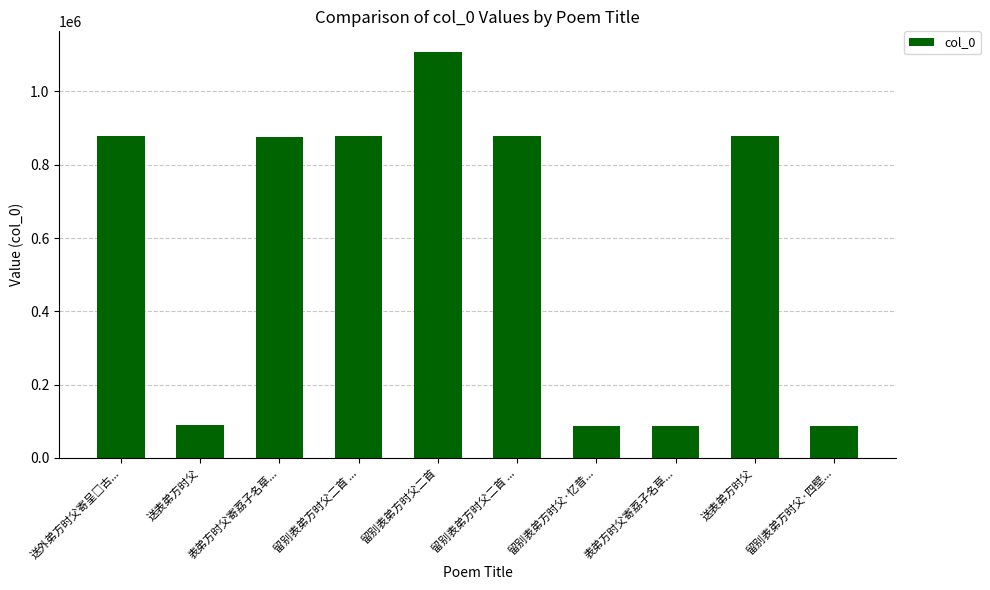

How many data points are less than 877145?

5